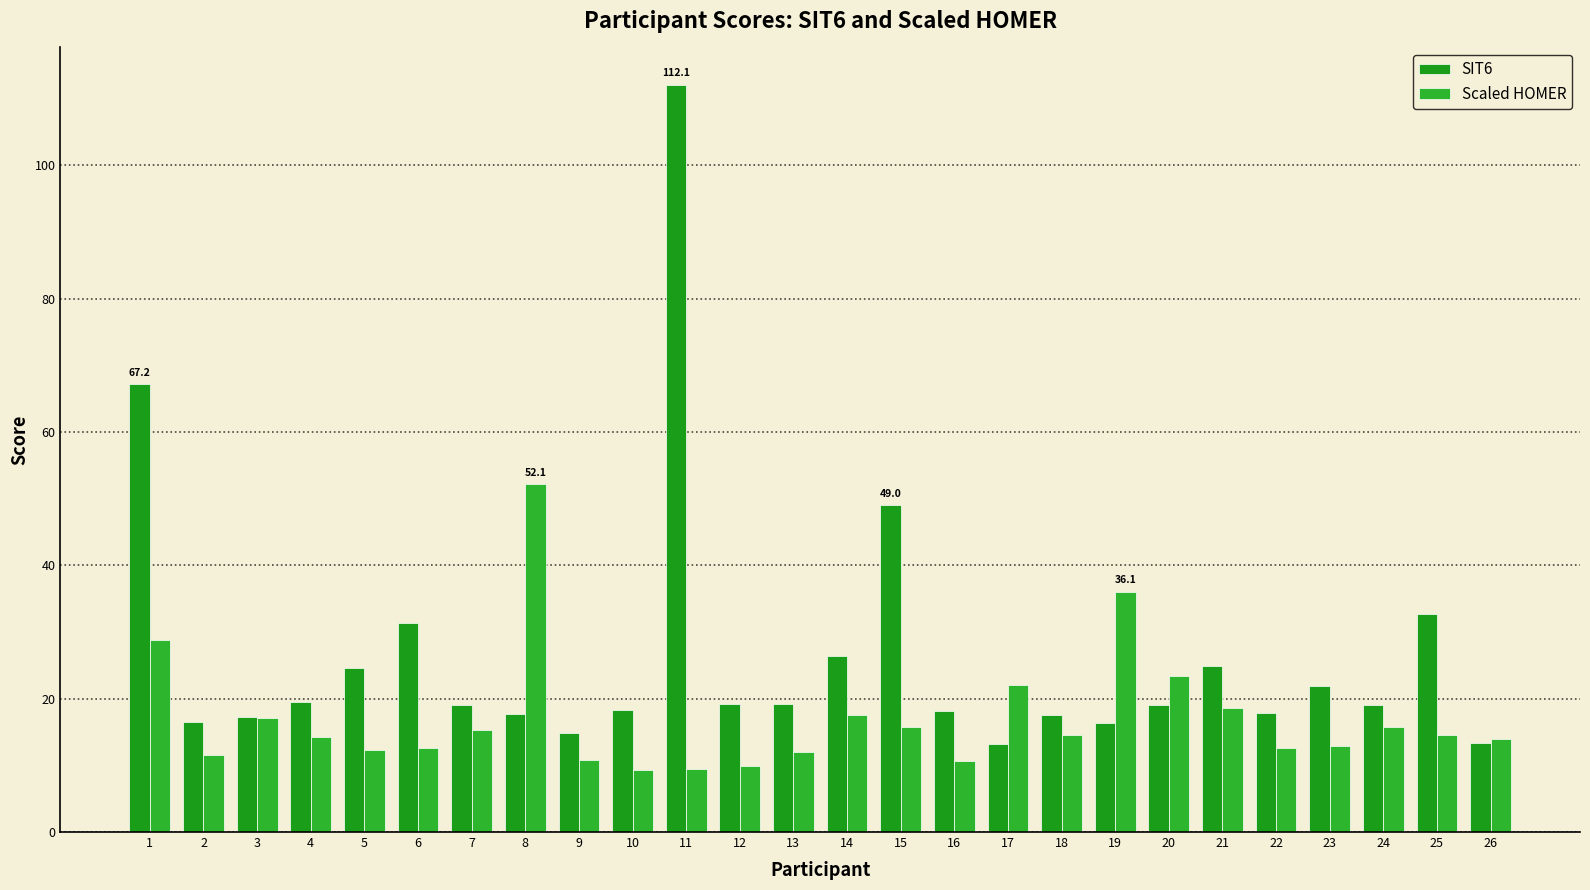

Rank the series at 17 from lowest to highest value.

SIT6, Scaled HOMER